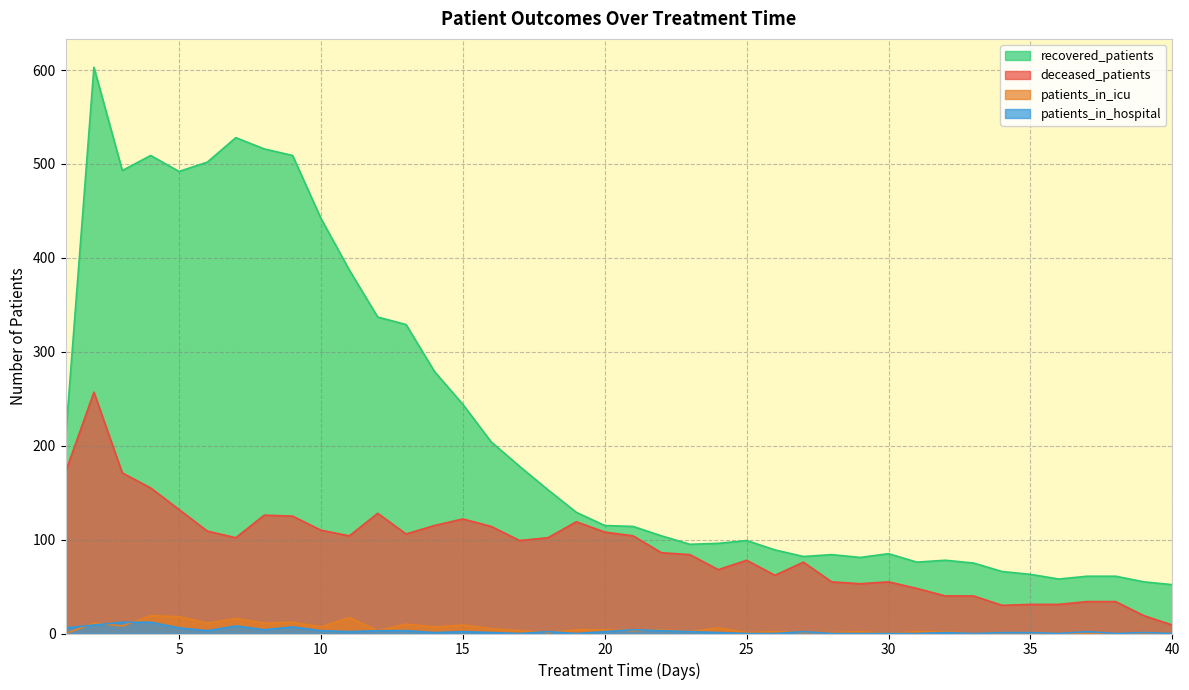

How many values in the patients_in_hospital series exceed 2?

14